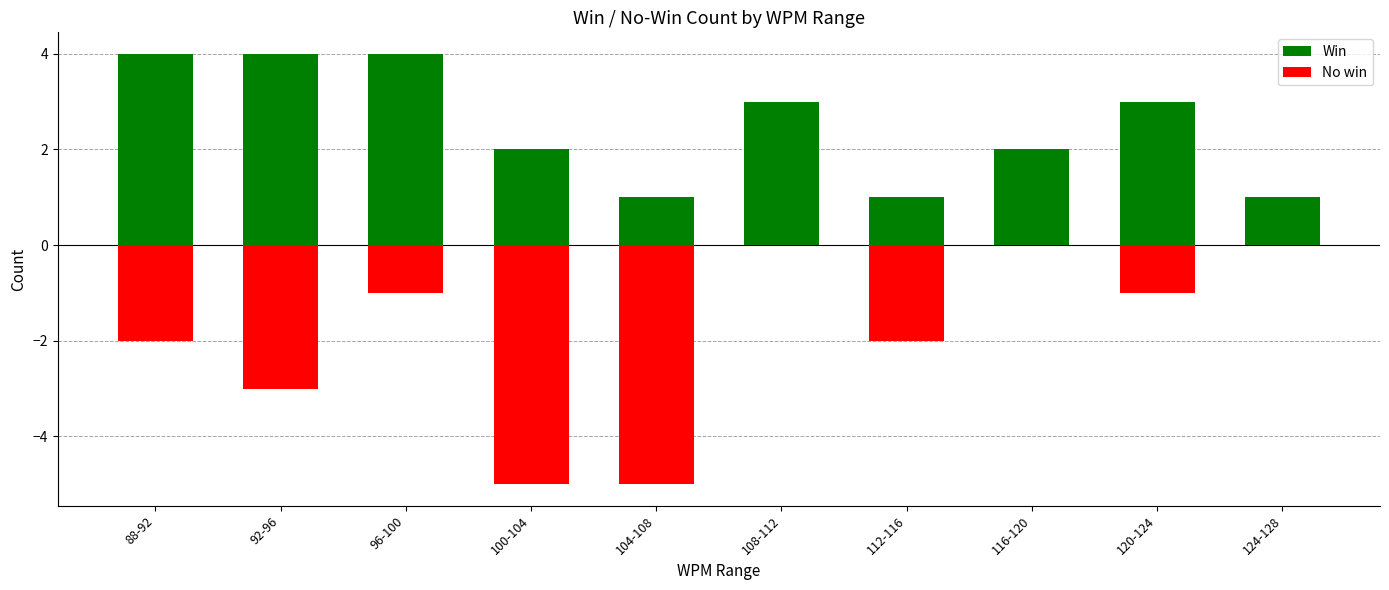

How many groups of bars are there?

10